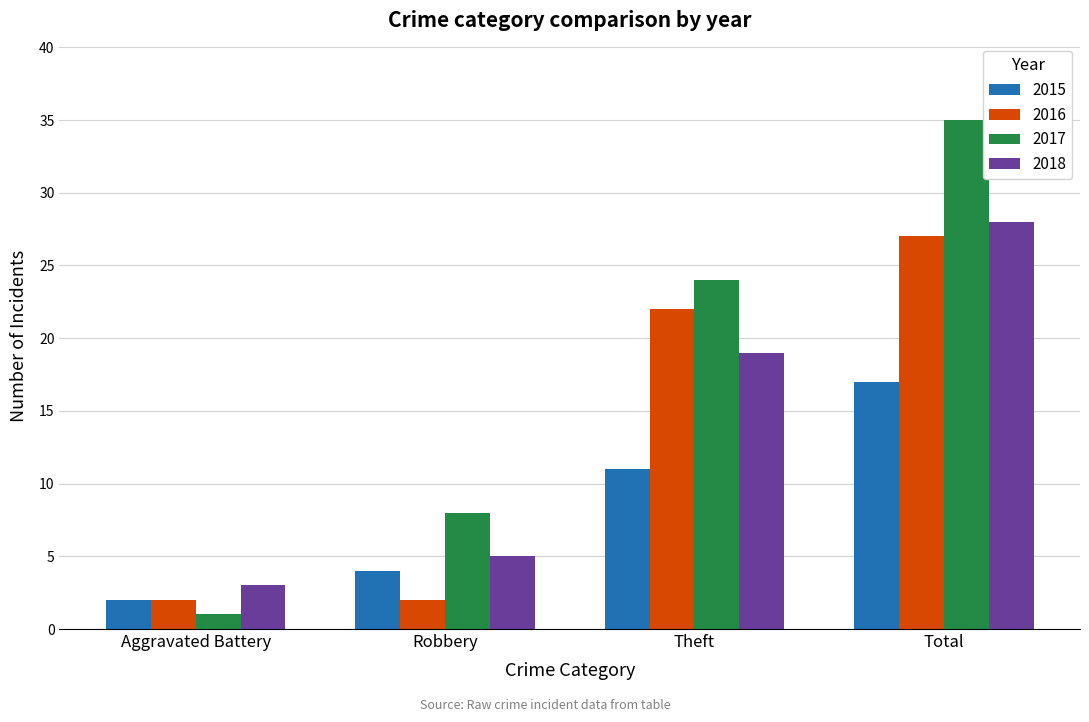

What are all the series names shown in the legend?

2015, 2016, 2017, 2018